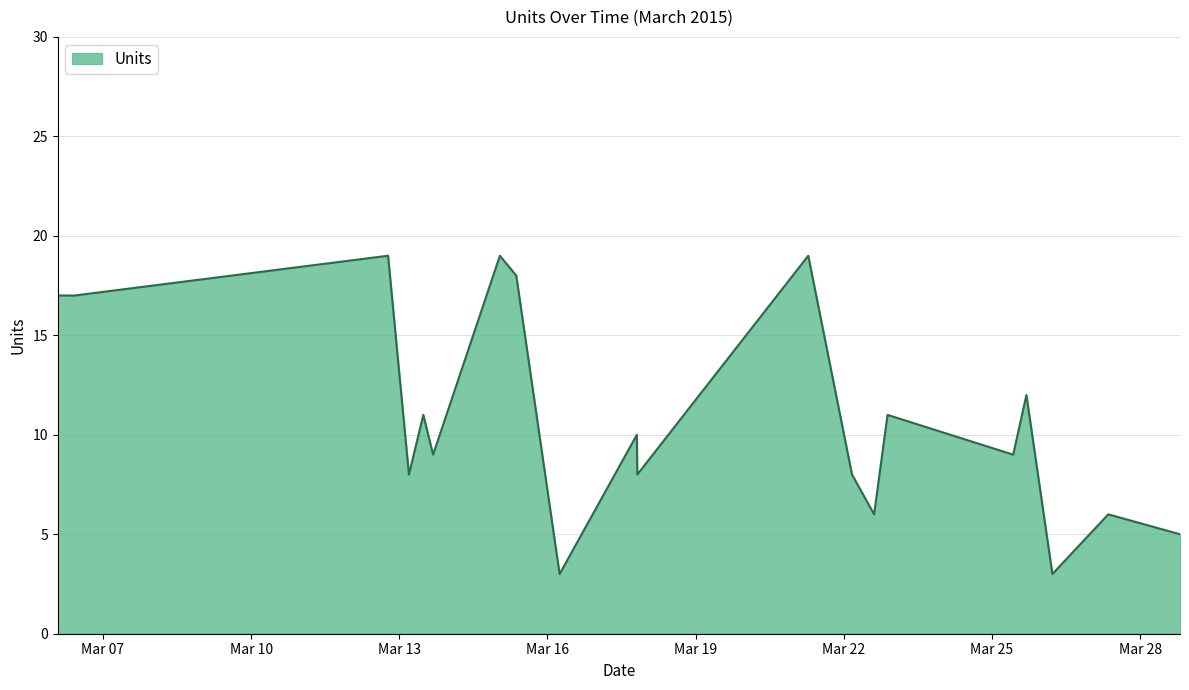

What is the average value?

11